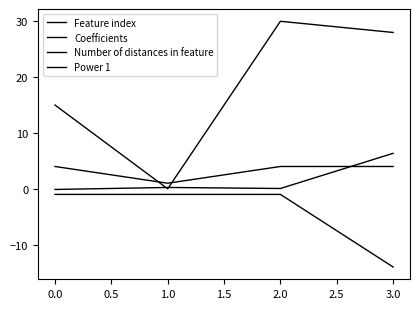

How many lines are shown in the chart?

4